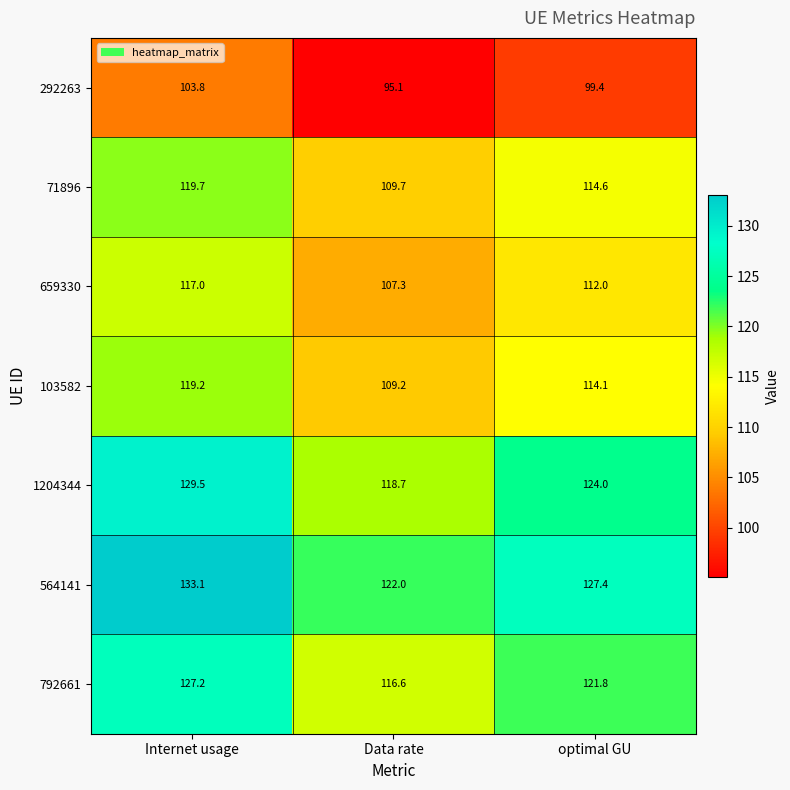

Which category has the lowest value across all series?

Data rate